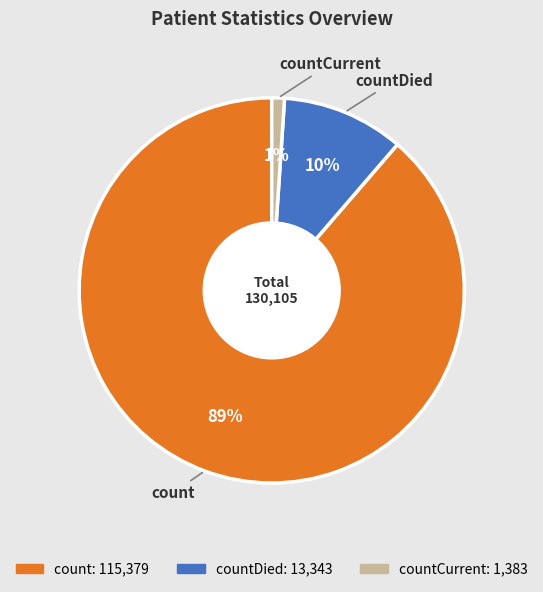

How many slices are in this pie chart?

3